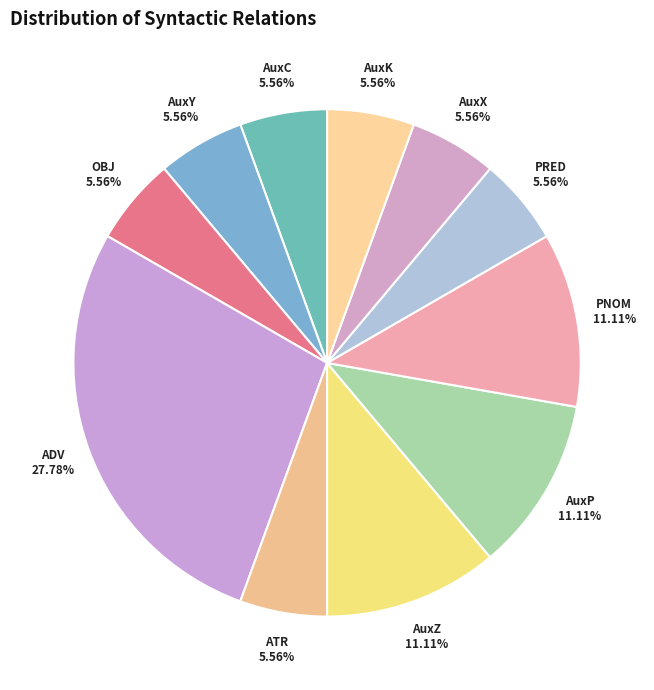

Which category has the biggest portion of the pie?

ADV